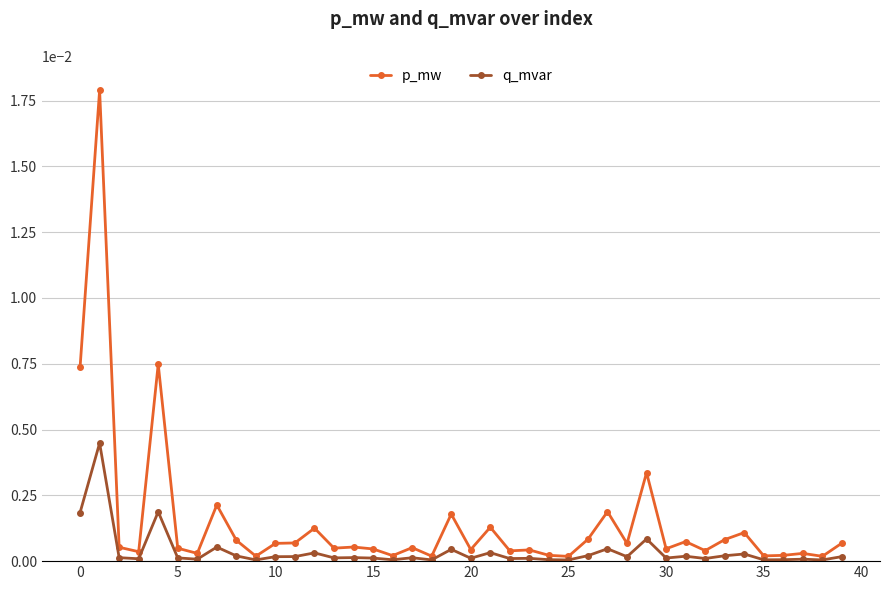

Which series has the widest spread of values?

p_mw